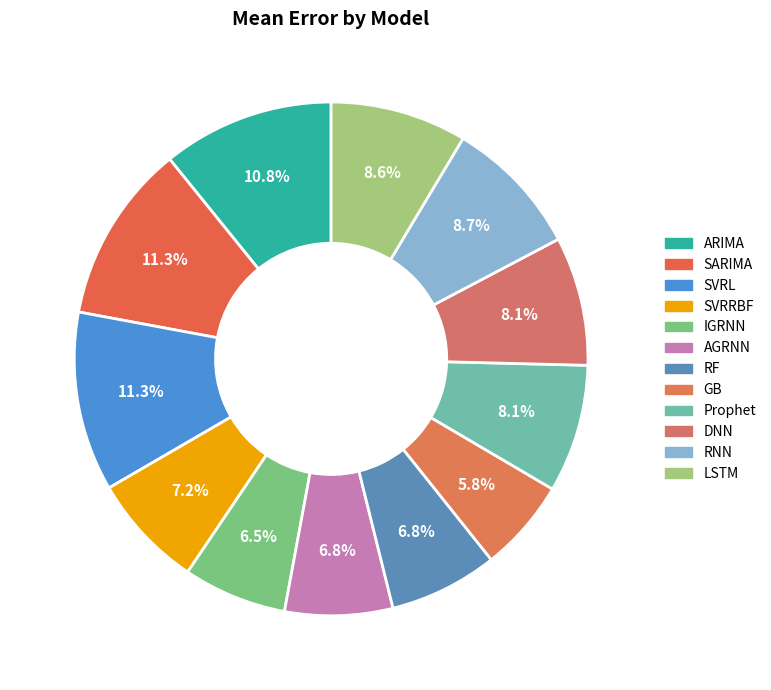

Does any single category account for the majority?

No